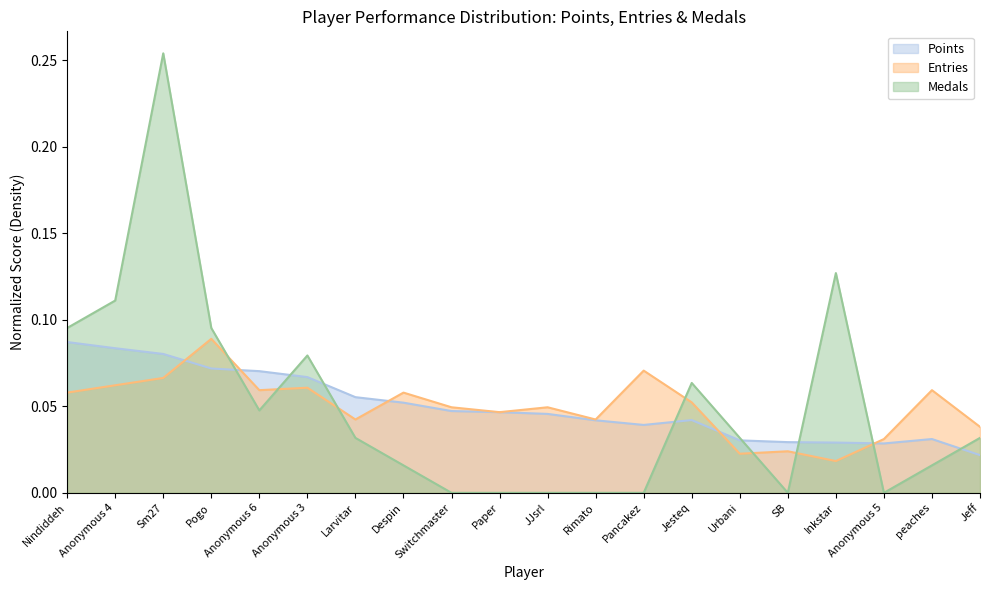

Which category has the highest value across all series?

Sm27